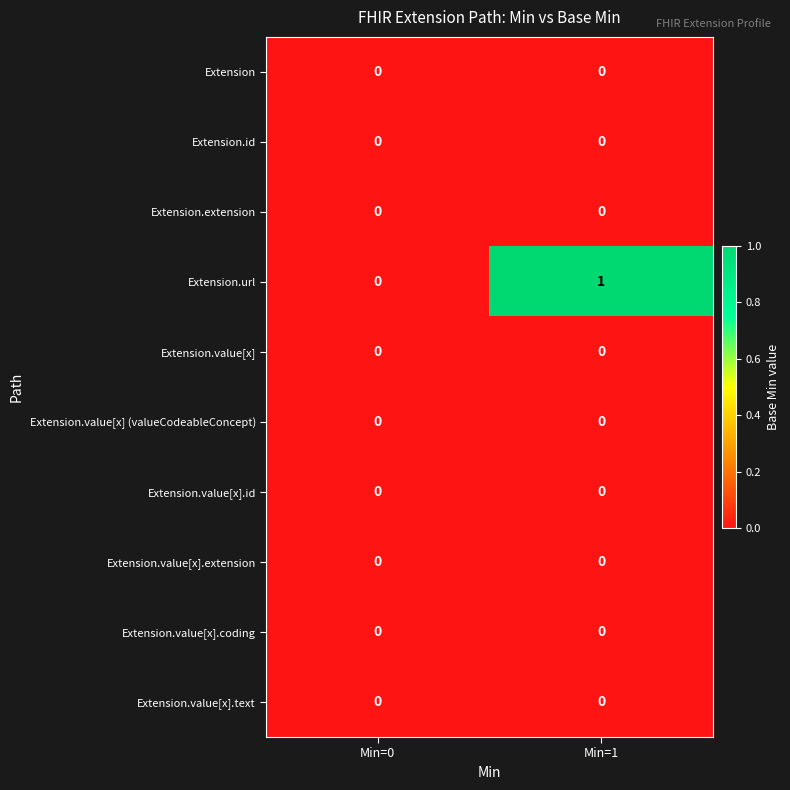

Which series has the widest spread of values?

Extension.url